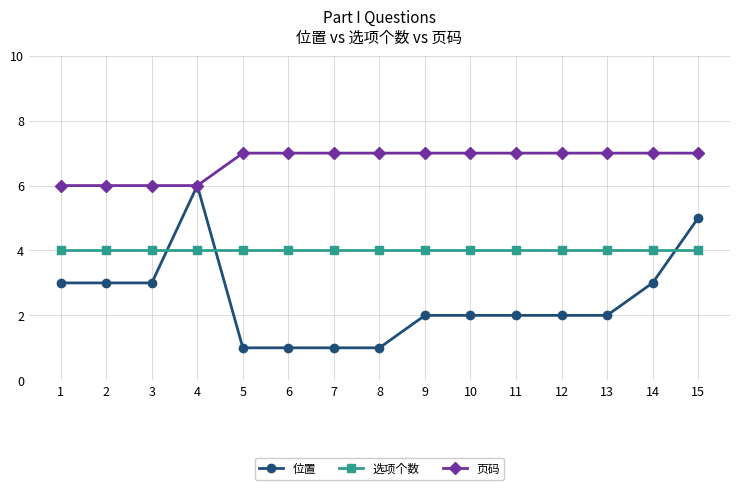

The 位置 series shows 3 at 11. True or false?

False